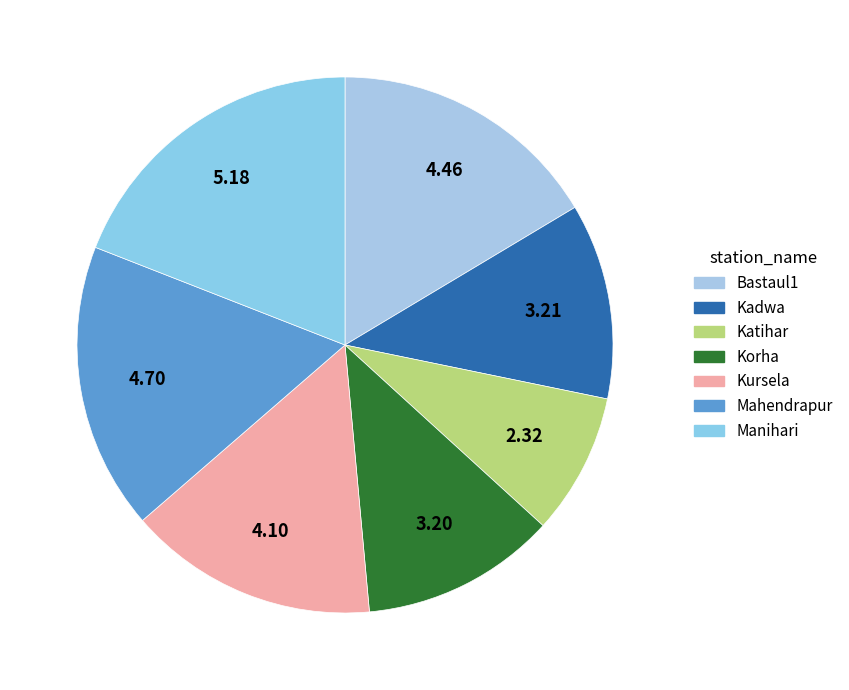

How many slices are in this pie chart?

7